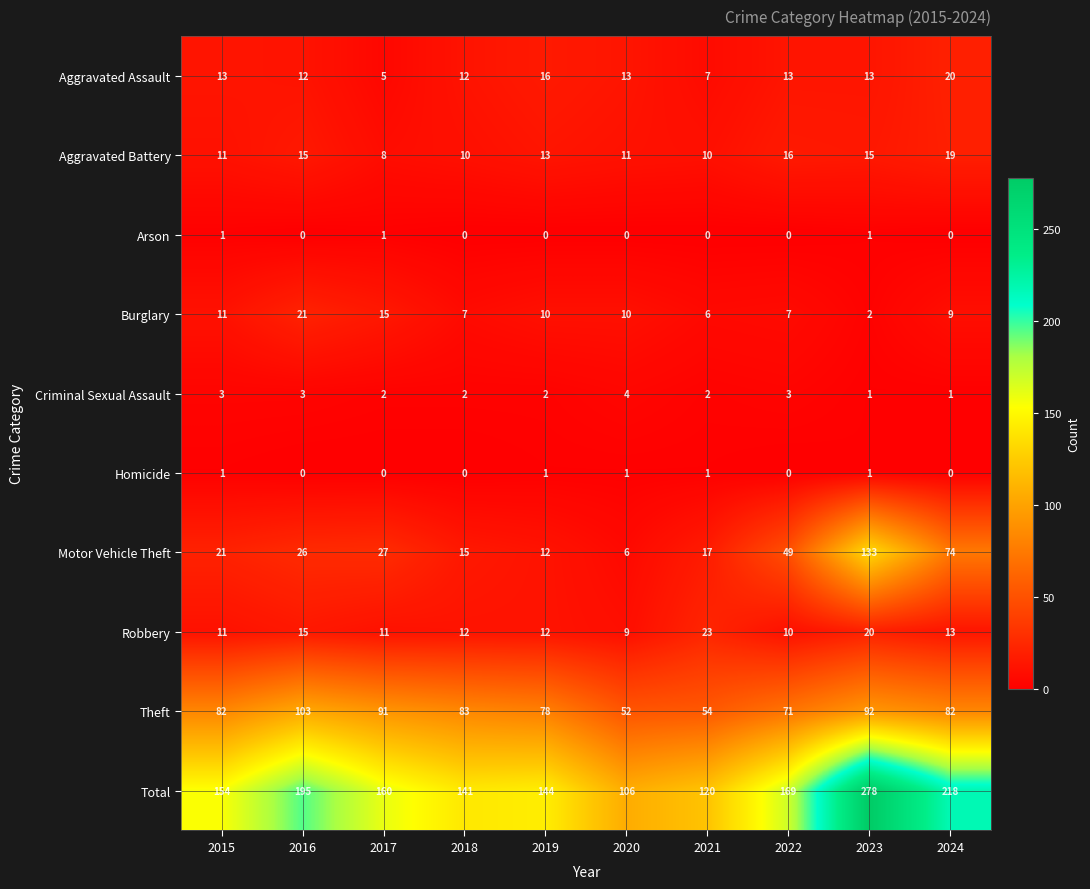

How many series are shown in this chart?

10